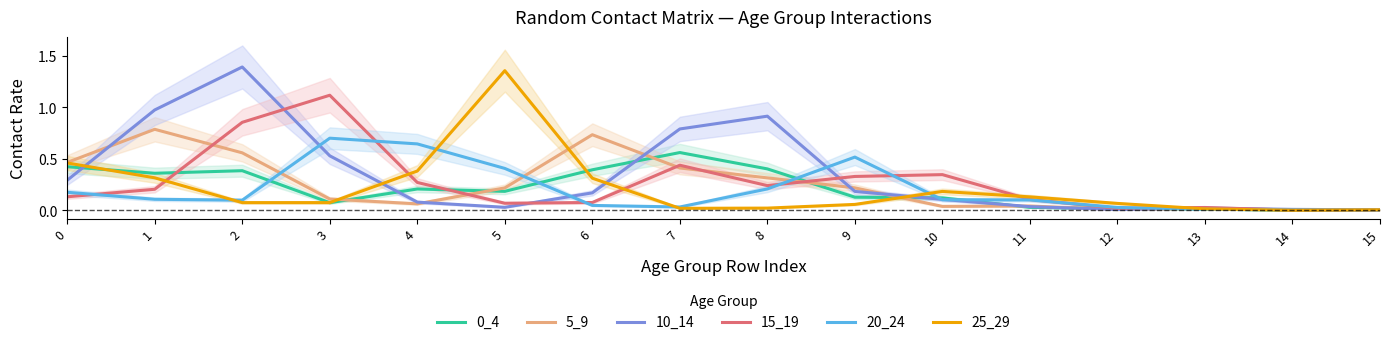

The 5_9 series shows 0.0 at 12. True or false?

True